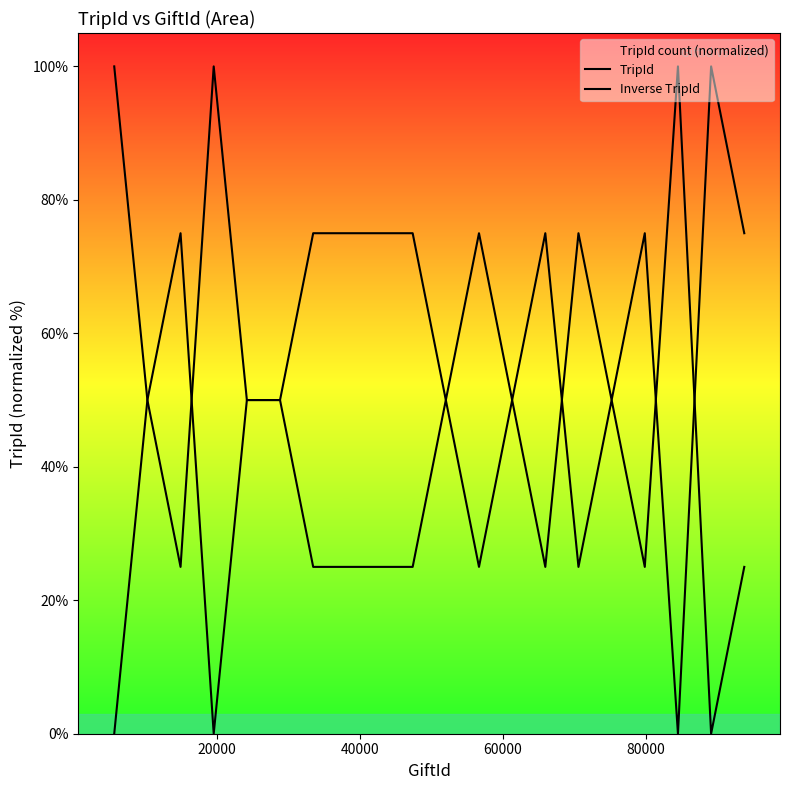

List the series in order of their peak value, lowest first.

TripId, Inverse TripId